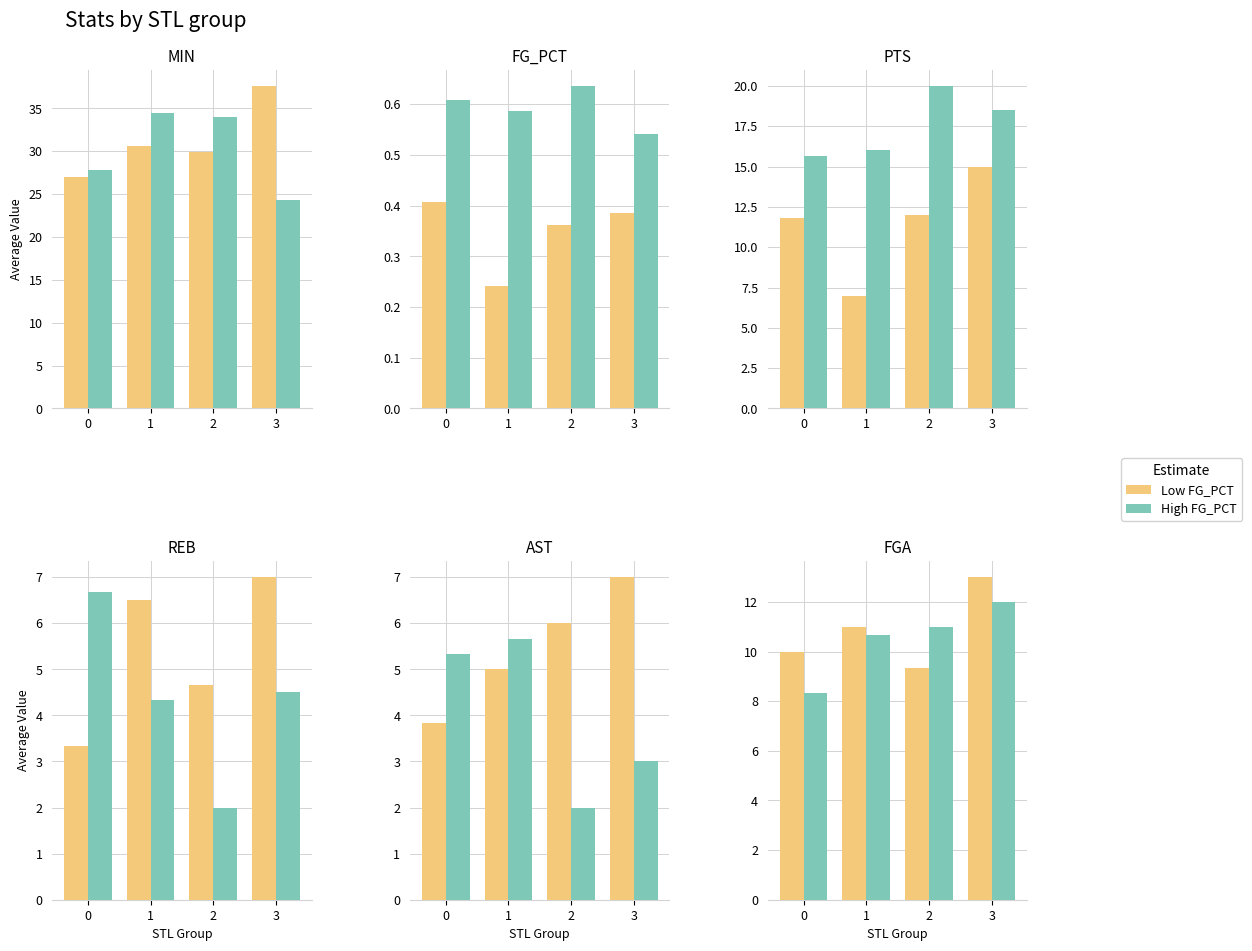

At how many categories does at least one series exceed 10?

3